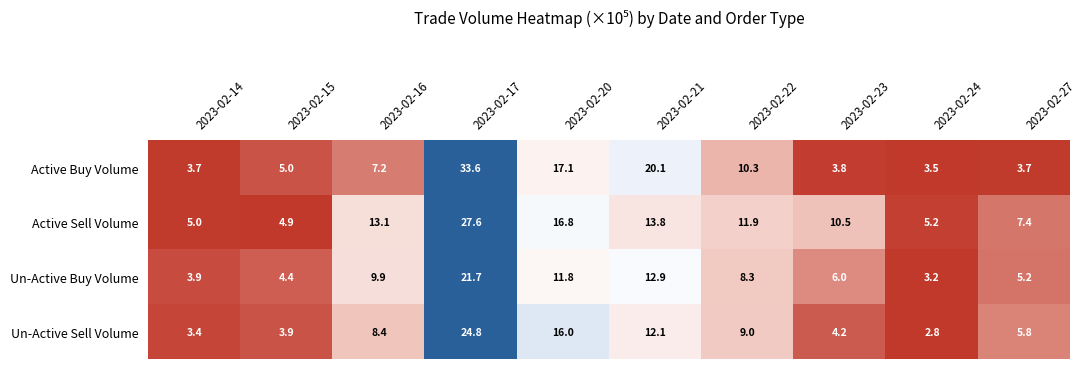

Which series changed the most between 2023-02-16 and 2023-02-23?

Un-Active Sell Volume